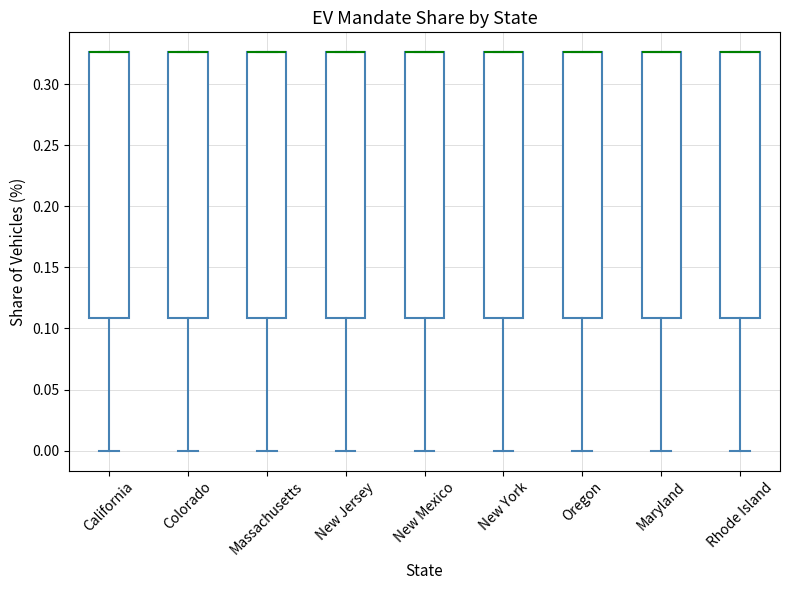

Reading left to right, transcribe this box plot: for each box, give where its median line is, the range the box spans, and where its two whiskers end, as read against the y-axis. The values are not printed on the chart, so give them approximately, as read against the axis.

California: median 0.325 (drawn on the box's upper edge), box 0.110 to 0.325, whiskers 0.000 to 0.325
Colorado: median 0.325 (drawn on the box's upper edge), box 0.110 to 0.325, whiskers 0.000 to 0.325
Massachusetts: median 0.325 (drawn on the box's upper edge), box 0.110 to 0.325, whiskers 0.000 to 0.325
New Jersey: median 0.325 (drawn on the box's upper edge), box 0.110 to 0.325, whiskers 0.000 to 0.325
New Mexico: median 0.325 (drawn on the box's upper edge), box 0.110 to 0.325, whiskers 0.000 to 0.325
New York: median 0.325 (drawn on the box's upper edge), box 0.110 to 0.325, whiskers 0.000 to 0.325
Oregon: median 0.325 (drawn on the box's upper edge), box 0.110 to 0.325, whiskers 0.000 to 0.325
Maryland: median 0.325 (drawn on the box's upper edge), box 0.110 to 0.325, whiskers 0.000 to 0.325
Rhode Island: median 0.325 (drawn on the box's upper edge), box 0.110 to 0.325, whiskers 0.000 to 0.325